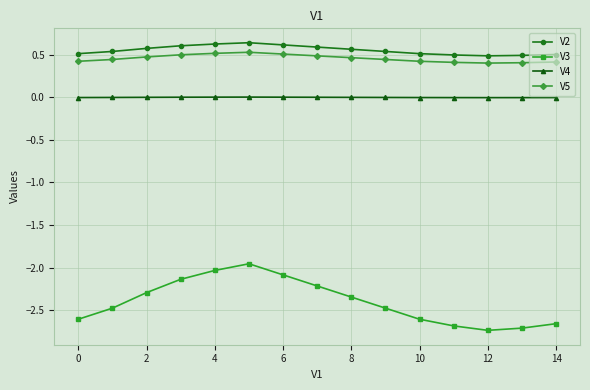

Which series has the widest spread of values?

V3